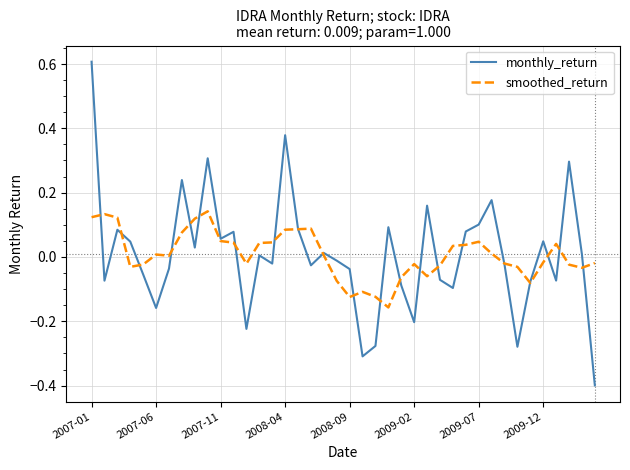

What is the difference between the maximum and minimum values in the smoothed_return series?

0.3